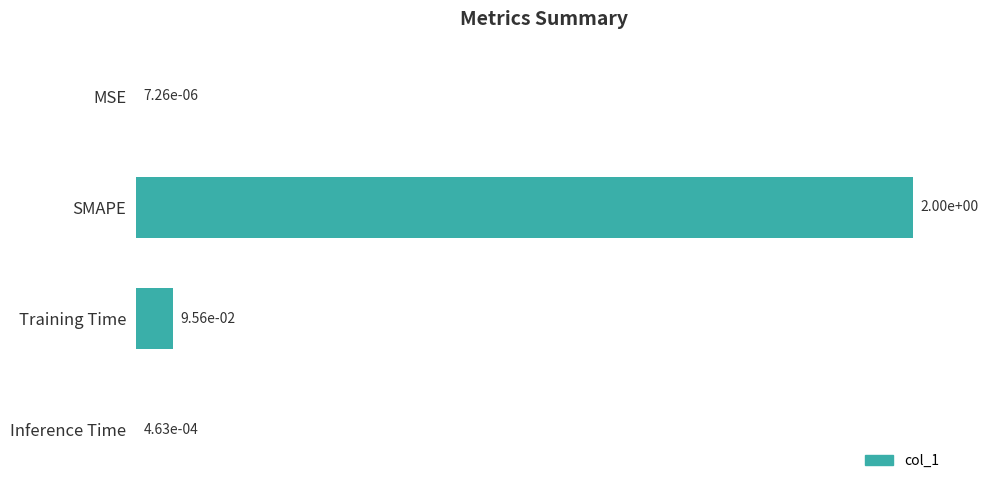

What is the greatest value displayed?

2.0